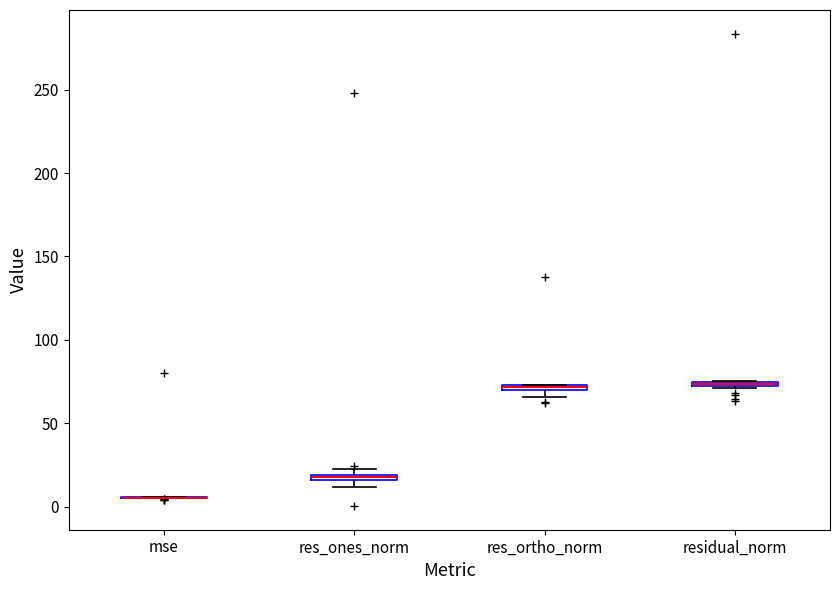

Where is the lower edge of the box for residual_norm on the y-axis? The values are not printed on the chart, so give them approximately, as read against the axis.

70